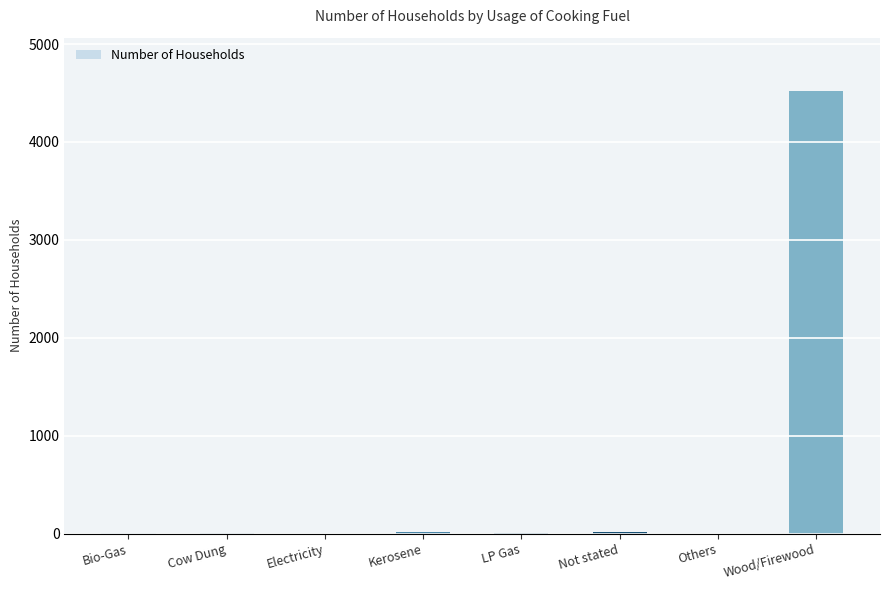

At which label is the value closest to 2261?

Not stated